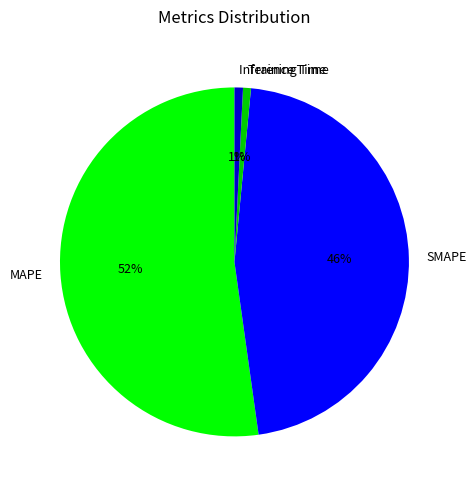

Is it true that Training Time is 11% of the pie?

False